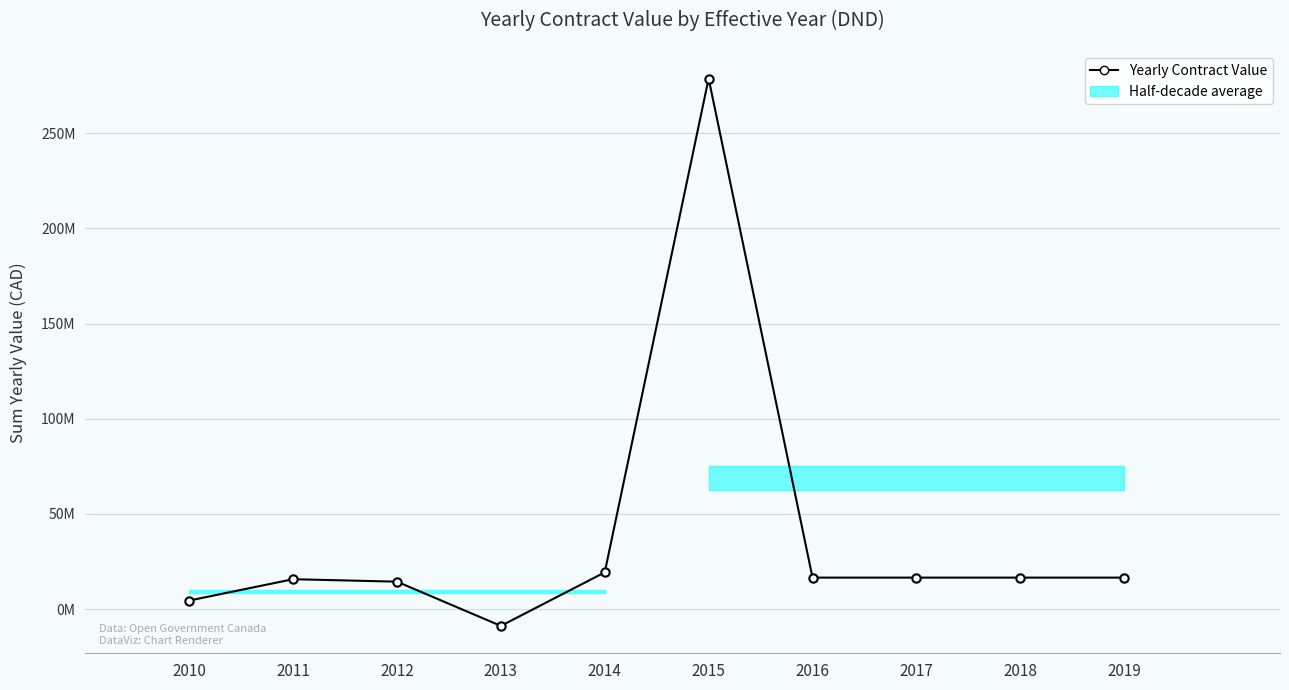

Between 2016 and 2015, which is larger?

2015